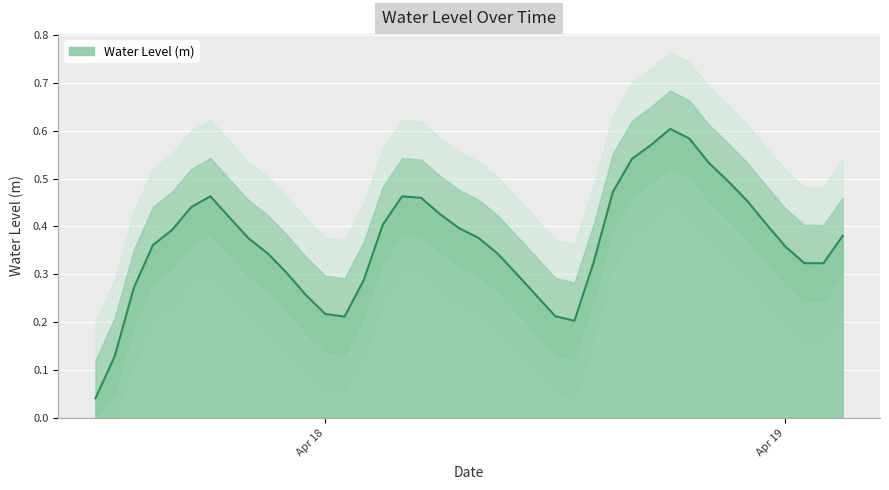

True or false: the data shows 0.5 at 2025-04-18 21:00:00.

True